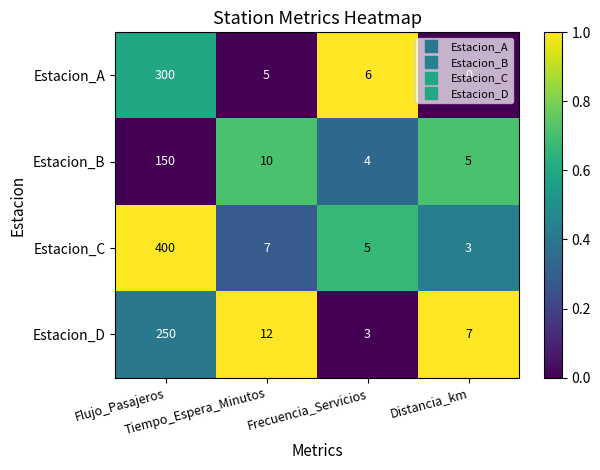

What is the highest value of the Estacion_D series?

250